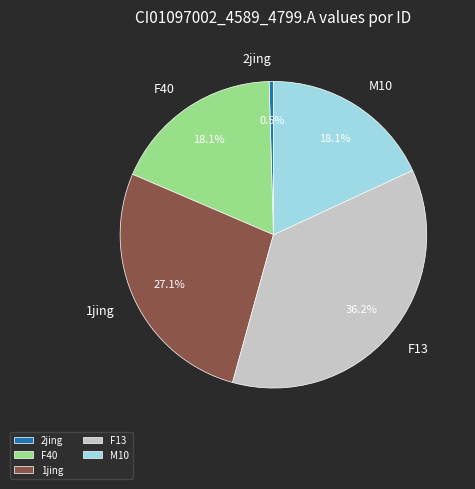

How many slices are in this pie chart?

5